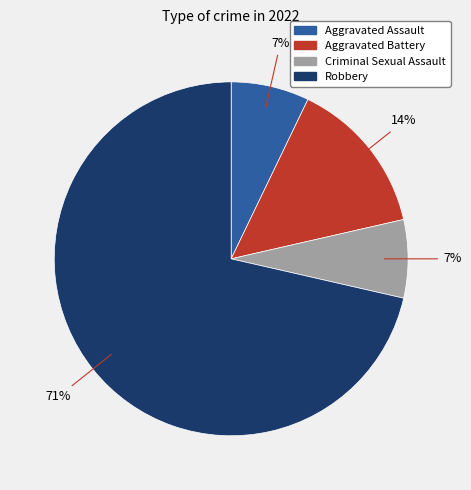

To the nearest percent, what is the combined percentage of Robbery and Aggravated Battery?

86%